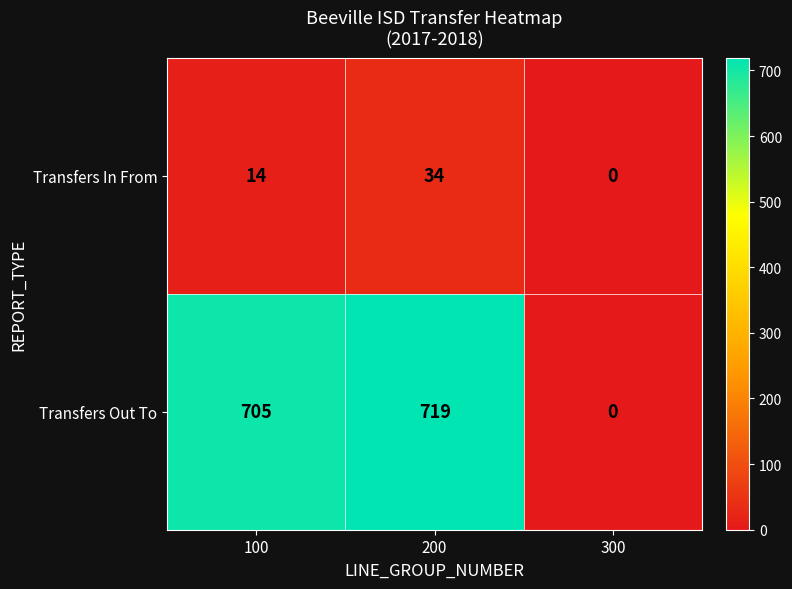

How many Transfers In From values are between 0 and 34?

3